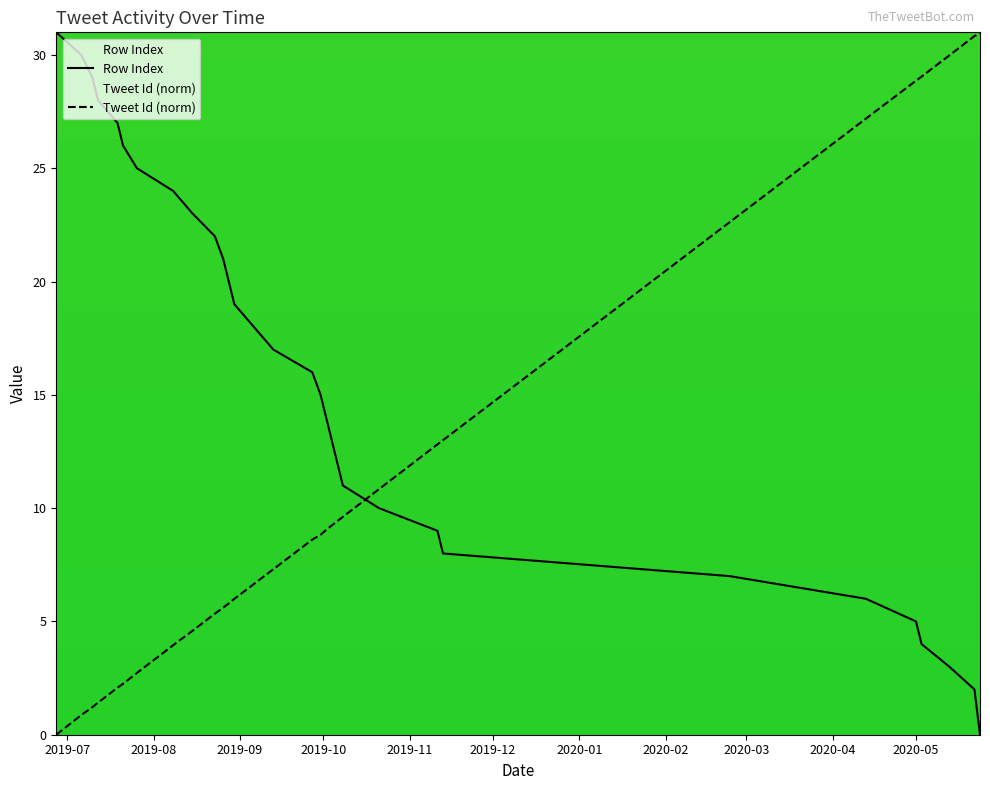

What is the difference between the maximum and minimum values in the Tweet Id (norm) series?

31.0